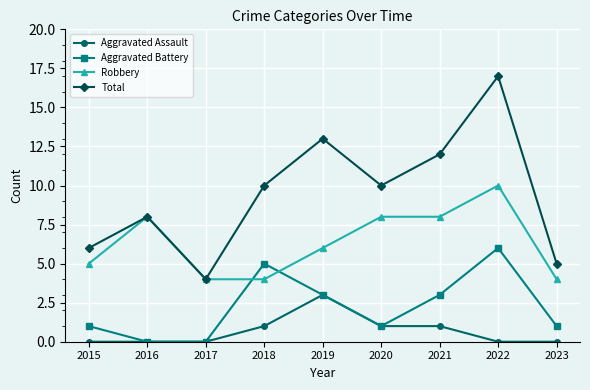

Which series has the largest total across all categories?

Total